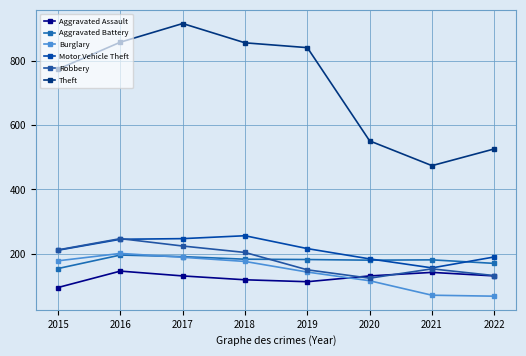

Which category has the highest value in the Burglary series?

2016